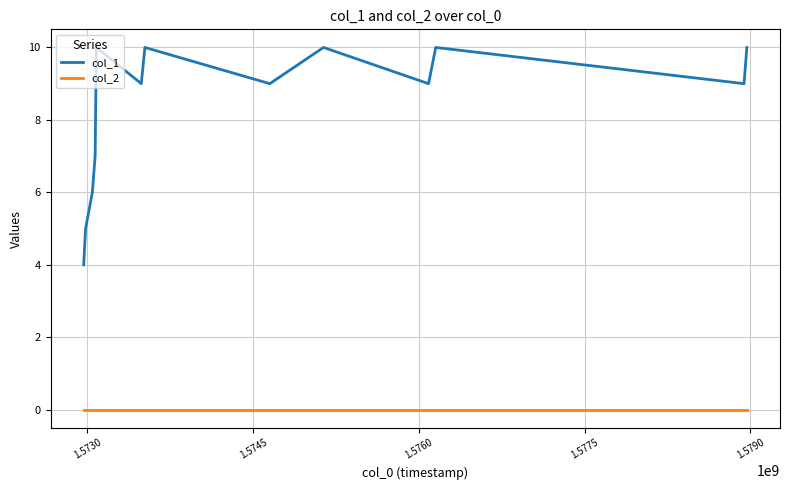

Which series has the widest spread of values?

col_1